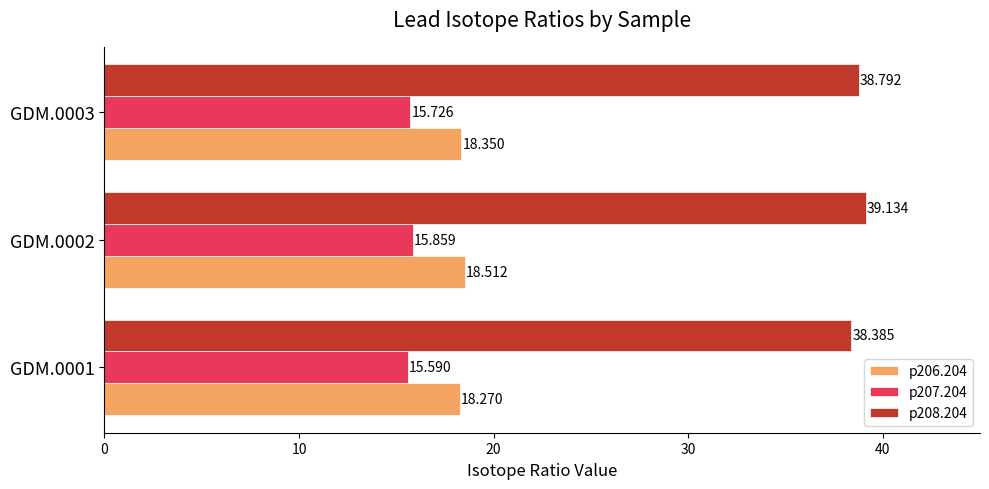

At how many categories does at least one series exceed 23?

3